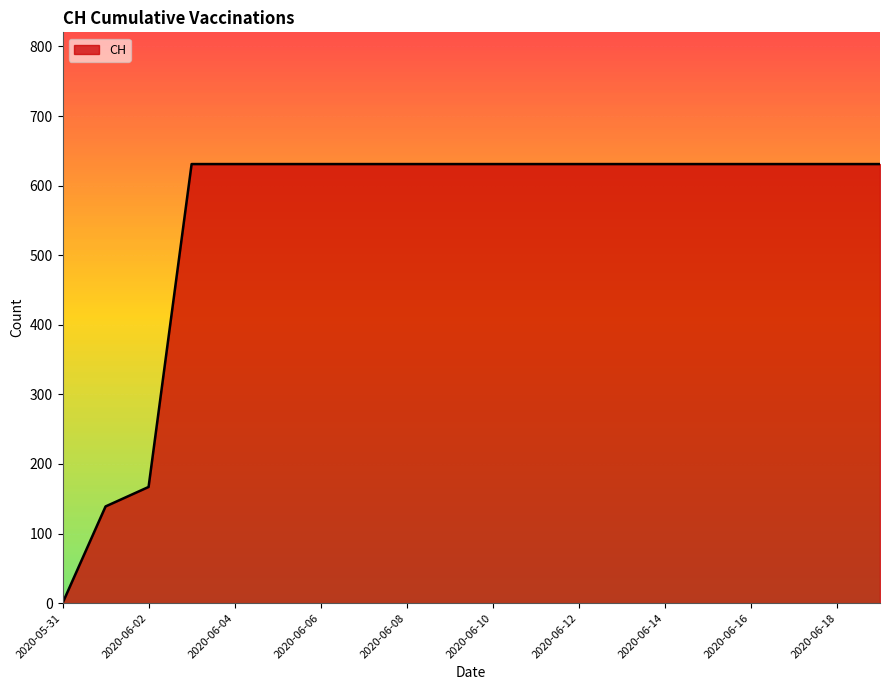

What is the greatest value displayed?

631